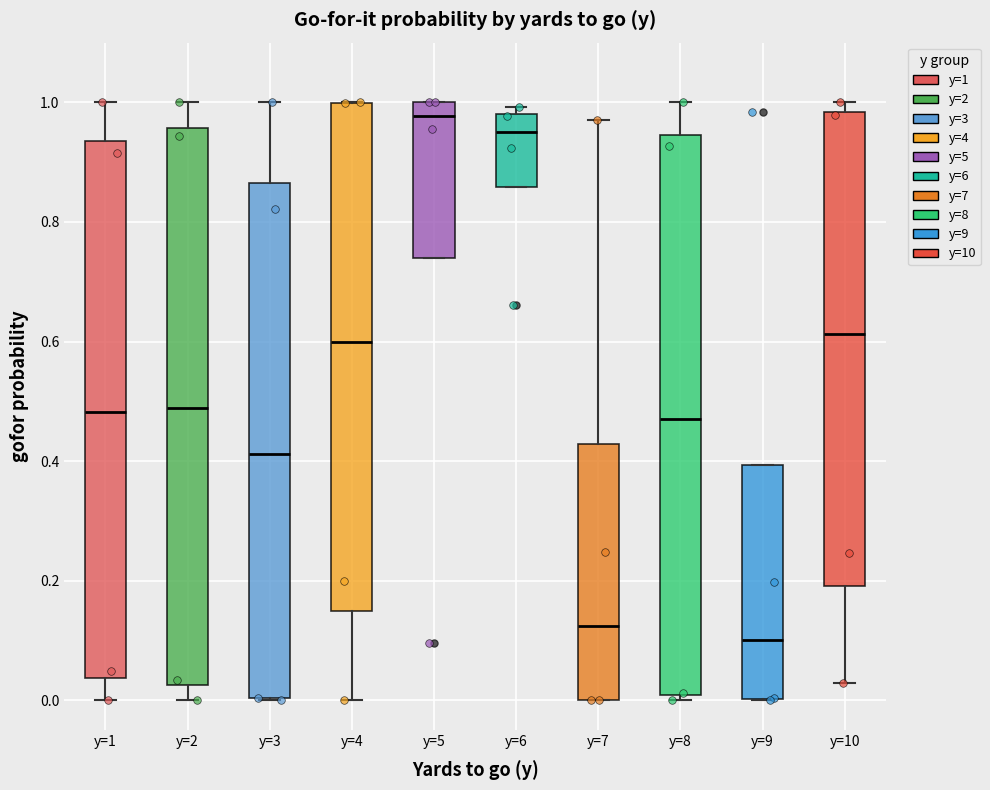

Reading left to right, transcribe this box plot: for each box, give where its median line is, the range the box spans, and where its two whiskers end, as read against the y-axis. The values are not printed on the chart, so give them approximately, as read against the axis.

y=1: median 0.48, box 0.04 to 0.94, whiskers 0.00 to 1.00
y=2: median 0.48, box 0.02 to 0.96, whiskers 0.00 to 1.00
y=3: median 0.42, box 0.00 to 0.86, whiskers 0.00 to 1.00
y=4: median 0.60, box 0.14 to 1.00, whiskers 0.00 to 1.00
y=5: median 0.98, box 0.74 to 1.00, whiskers 0.74 to 1.00
y=6: median 0.96, box 0.86 to 0.98, whiskers 0.86 to 1.00
y=7: median 0.12, box 0.00 to 0.42, whiskers 0.00 to 0.98
y=8: median 0.46, box 0.00 to 0.94, whiskers 0.00 (just below the box's lower edge) to 1.00
y=9: median 0.10, box 0.00 to 0.40, whiskers 0.00 to 0.40
y=10: median 0.62, box 0.20 to 0.98, whiskers 0.02 to 1.00